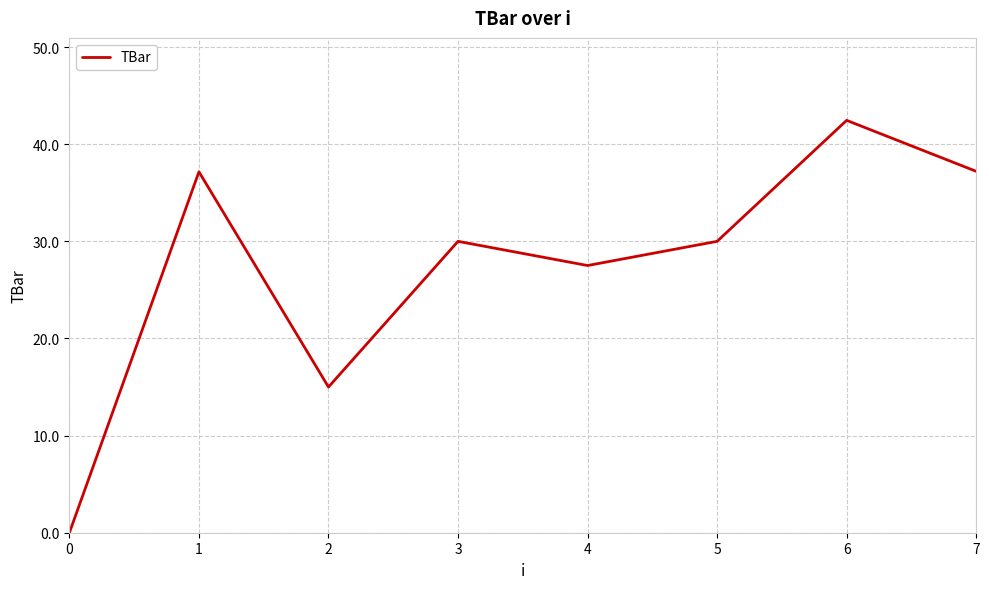

True or false: there are more than 2 points higher than both neighbors.

True